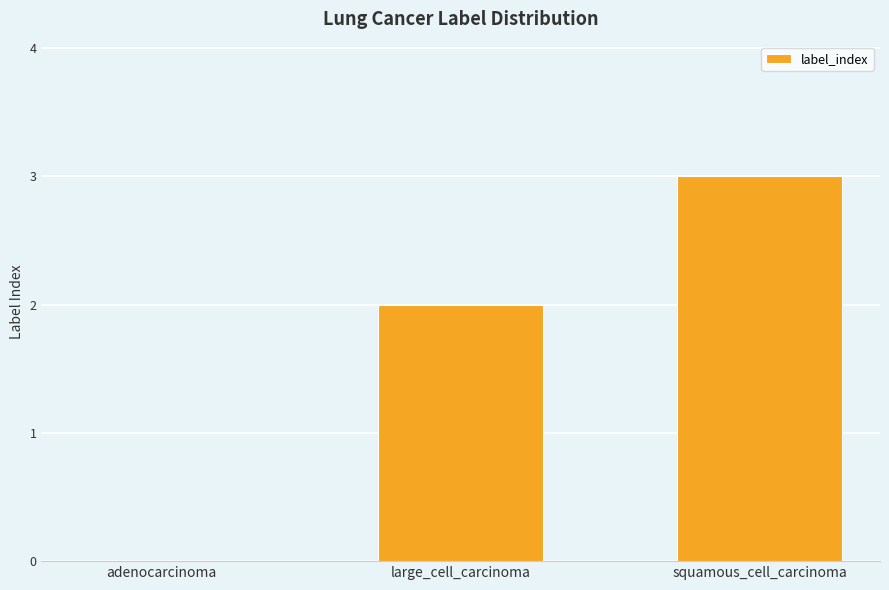

What is the sum of the values at large_cell_carcinoma and squamous_cell_carcinoma?

5